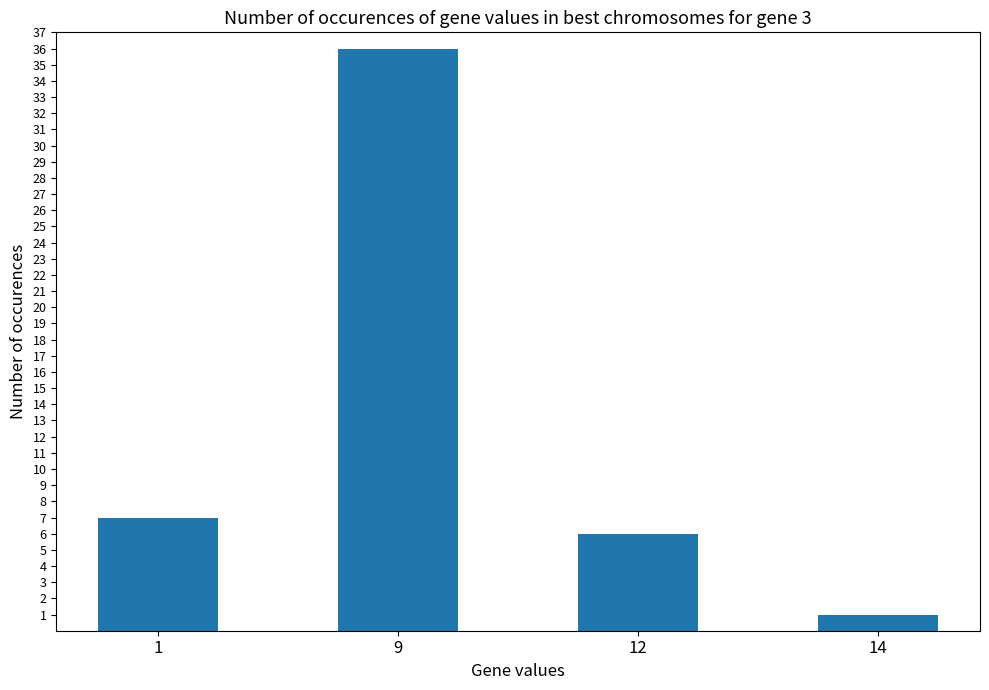

What is the sum of the values at 14 and 1?

8